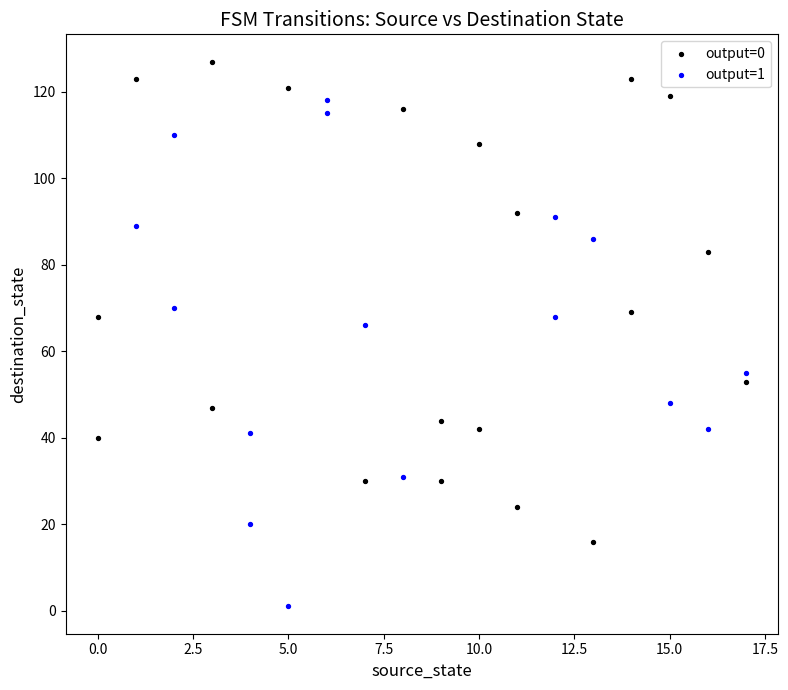

Which series reaches the minimum Y coordinate?

output=1